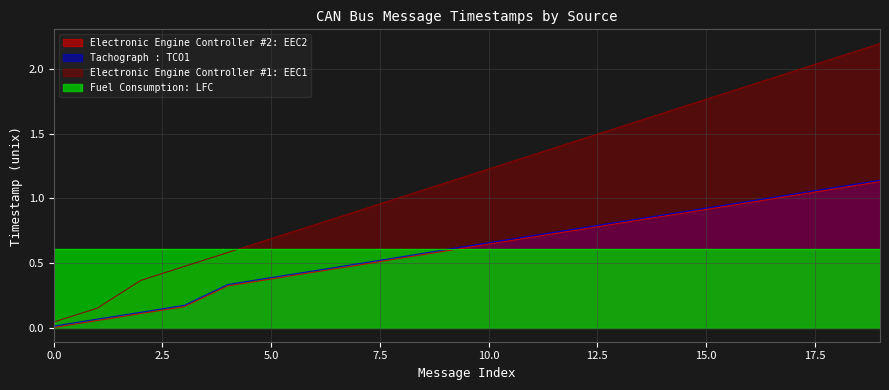

Between 0 and 16, which series saw the biggest shift?

Electronic Engine Controller #1: EEC1